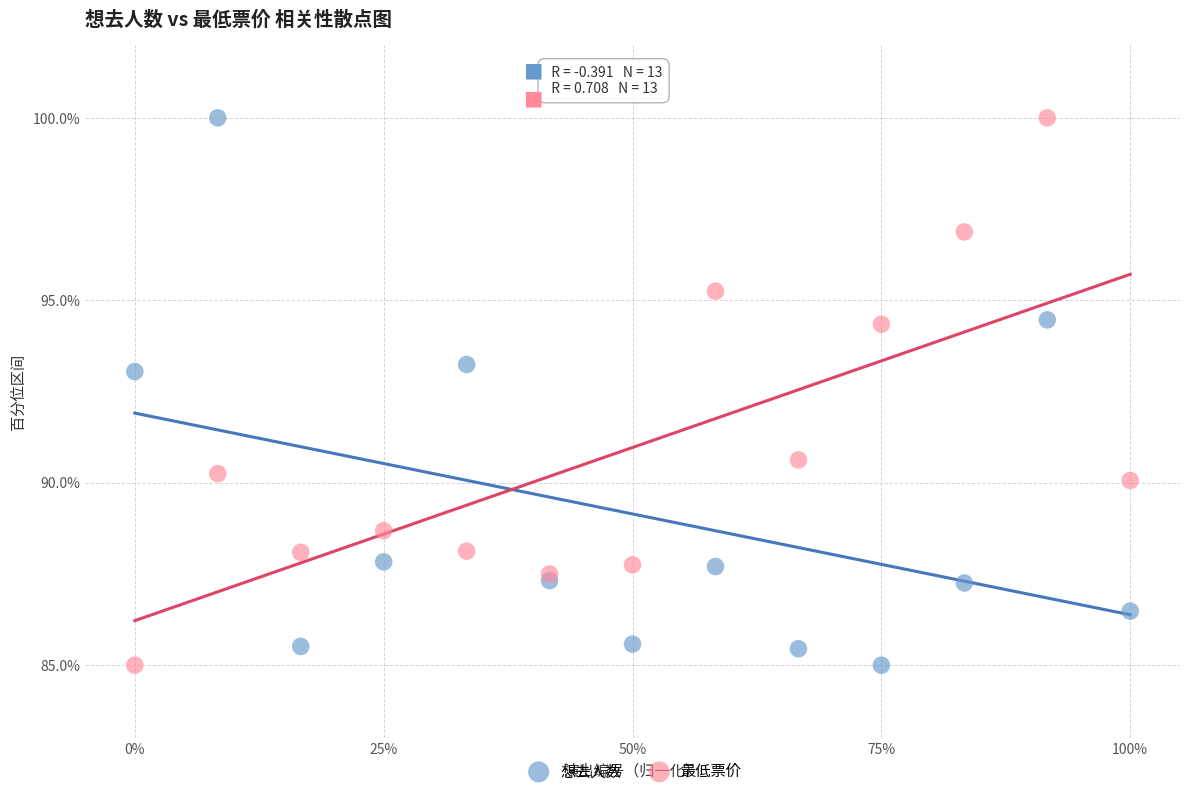

In the 最低票价 series, what Y value is closest to 92?

90.6